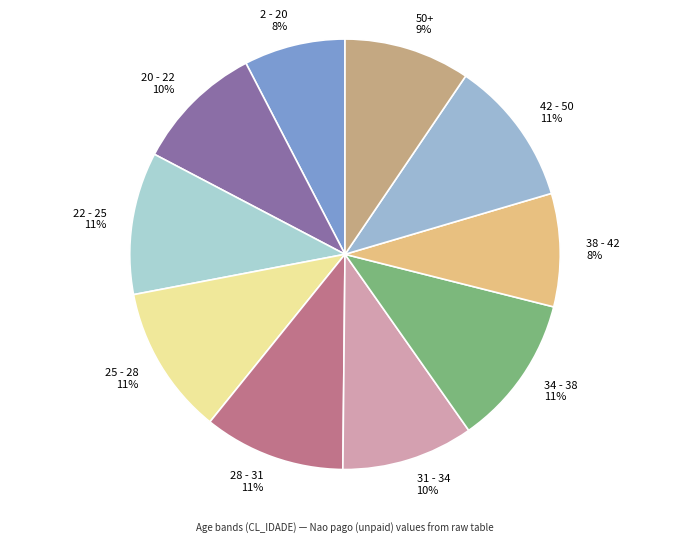

What percentage is the 31 - 34 slice, to the nearest percent?

10%